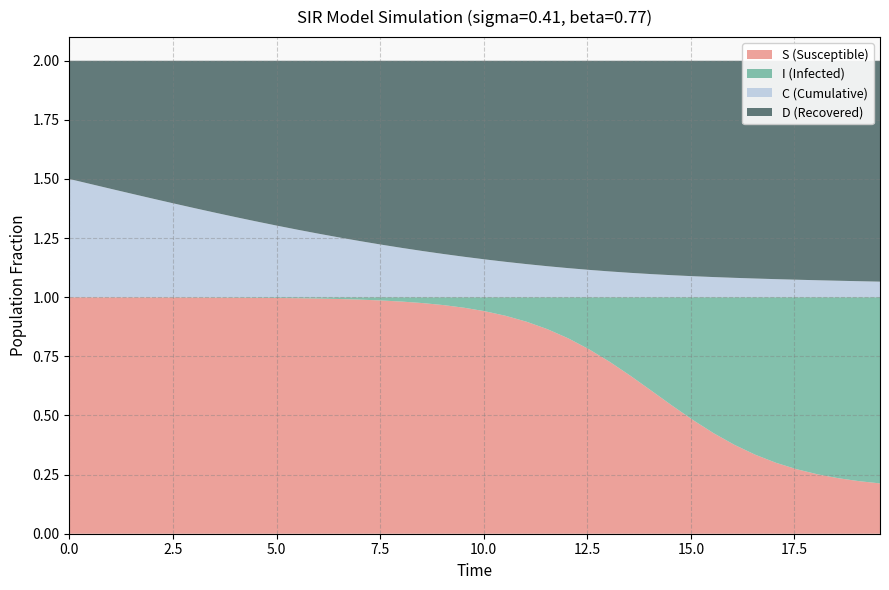

Reading left to right, extract all data points from this chart.

S (Susceptible): 1.0	1.0	1.0	1.0	1.0	1.0	1.0	1.0	1.0	1.0	1.0	1.0	1.0	1.0	1.0	1.0	1.0	1.0	1.0	1.0	0.9	0.9	0.9	0.9	0.8	0.8	0.7	0.7	0.6	0.5	0.5	0.4	0.4	0.3	0.3	0.3	0.3	0.2	0.2	0.2
I (Infected): 0.0	0.0	0.0	0.0	0.0	0.0	0.0	0.0	0.0	0.0	0.0	0.0	0.0	0.0	0.0	0.0	0.0	0.0	0.0	0.0	0.1	0.1	0.1	0.1	0.2	0.2	0.3	0.3	0.4	0.5	0.5	0.6	0.6	0.7	0.7	0.7	0.7	0.8	0.8	0.8
C (Cumulative): 0.5	0.5	0.5	0.4	0.4	0.4	0.4	0.4	0.3	0.3	0.3	0.3	0.3	0.3	0.2	0.2	0.2	0.2	0.2	0.2	0.2	0.1	0.1	0.1	0.1	0.1	0.1	0.1	0.1	0.1	0.1	0.1	0.1	0.1	0.1	0.1	0.1	0.1	0.1	0.1
D (Recovered): 0.5	0.5	0.5	0.6	0.6	0.6	0.6	0.6	0.7	0.7	0.7	0.7	0.7	0.7	0.8	0.8	0.8	0.8	0.8	0.8	0.8	0.9	0.9	0.9	0.9	0.9	0.9	0.9	0.9	0.9	0.9	0.9	0.9	0.9	0.9	0.9	0.9	0.9	0.9	0.9